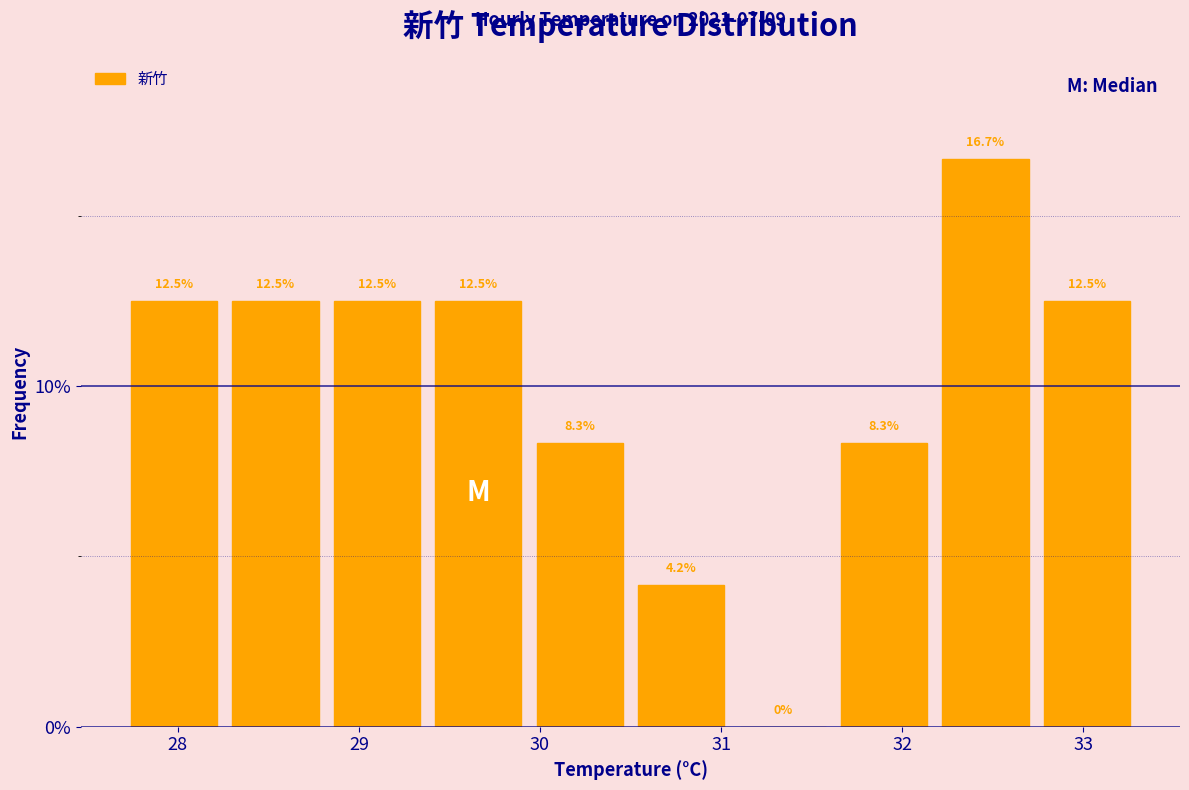

Reading left to right, list every bar in this chart as the range it spans on the x-axis followed by its height. The bar edges are not printed on the chart, so give them approximately, as read against the axis.

27.70 to 28.26: 12.5
28.26 to 28.82: 12.5
28.82 to 29.38: 12.5
29.38 to 29.94: 12.5
29.94 to 30.50: 8.3
30.50 to 31.06: 4.2
31.06 to 31.62: 0.0
31.62 to 32.18: 8.3
32.18 to 32.74: 16.7
32.74 to 33.30: 12.5